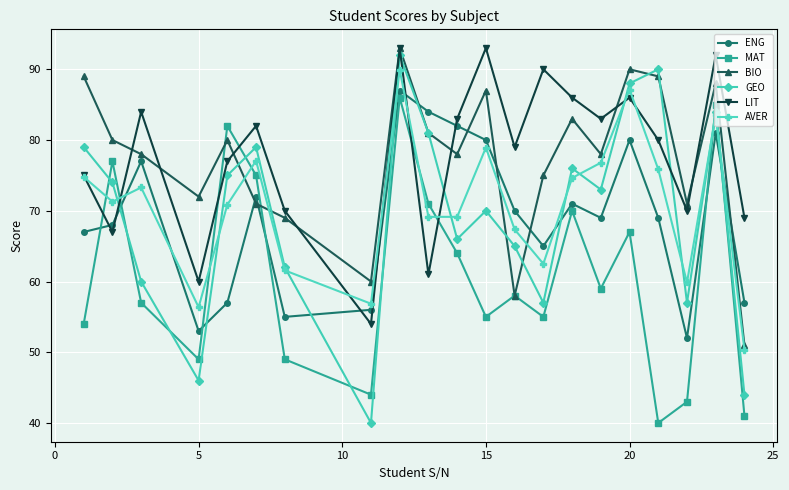

What is the lowest value of the AVER series?

50.4